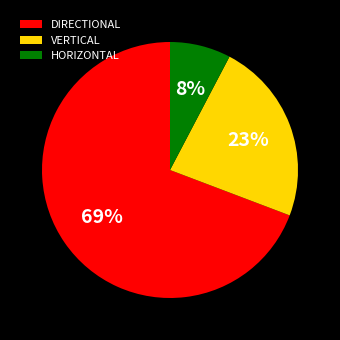

To the nearest percent, what is the combined percentage of HORIZONTAL and DIRECTIONAL?

77%